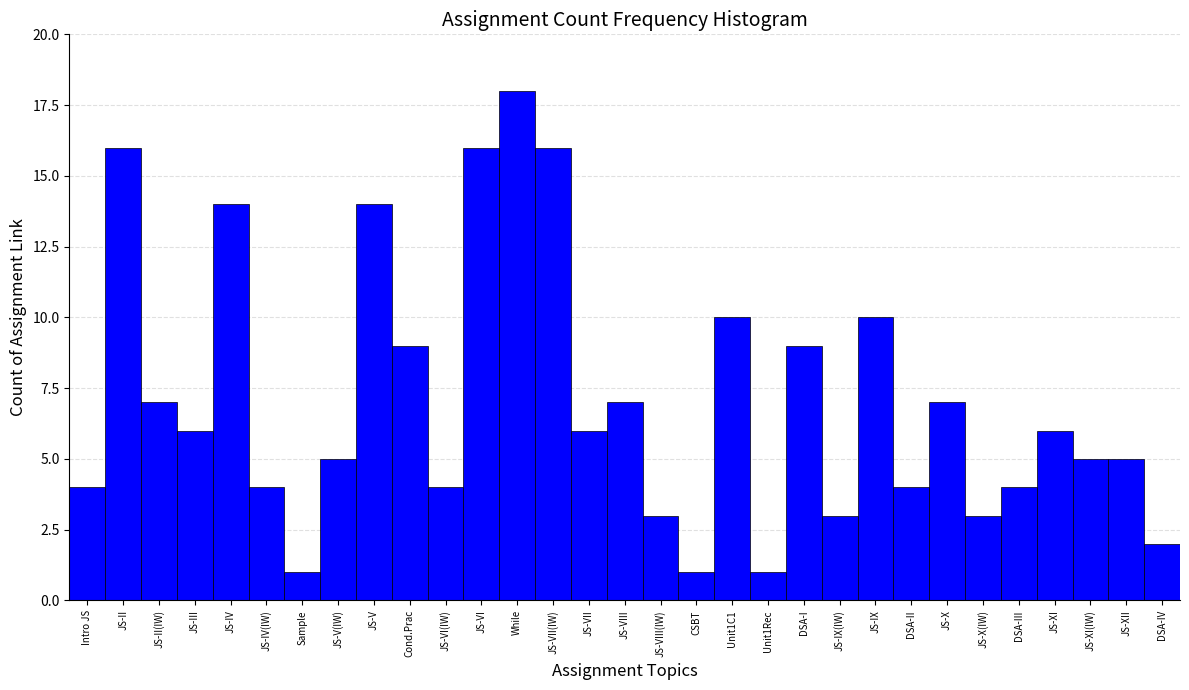

The chart shows a value of 11 at JS-II. True or false?

False